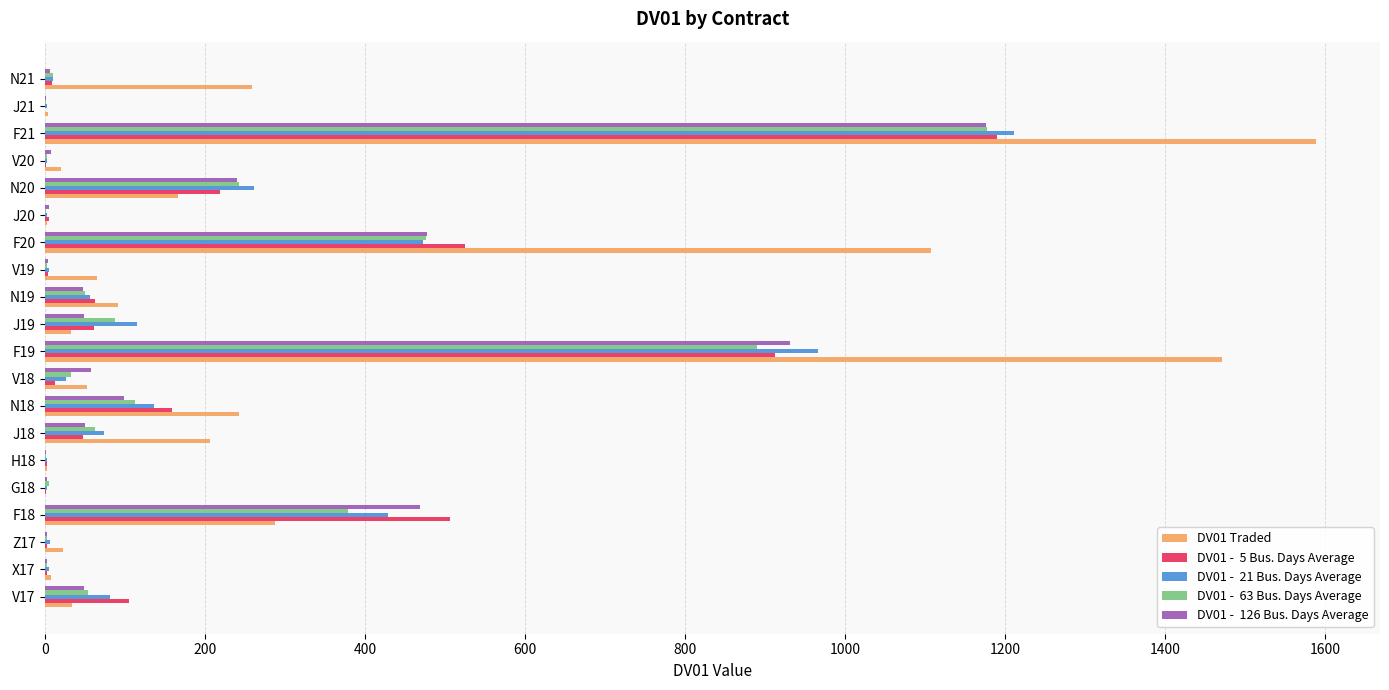

At which category is the sum across all series the highest?

F21